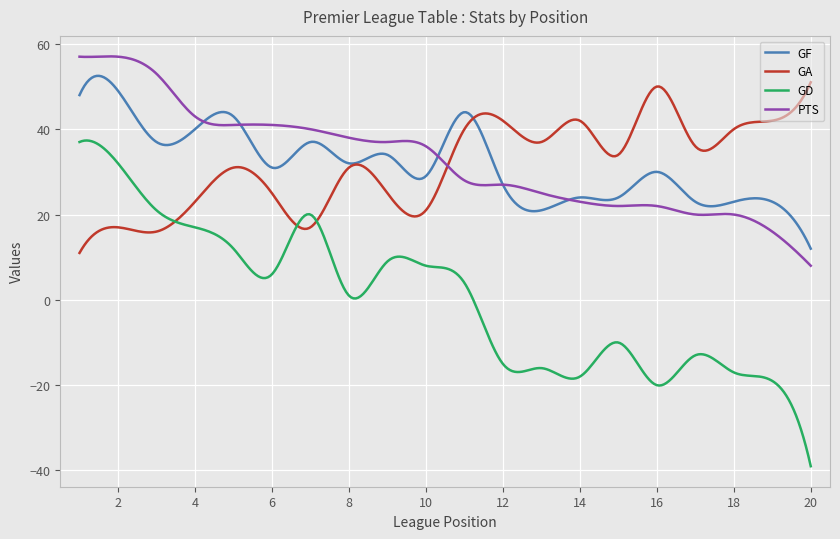

What is the smallest value displayed?

-39.0